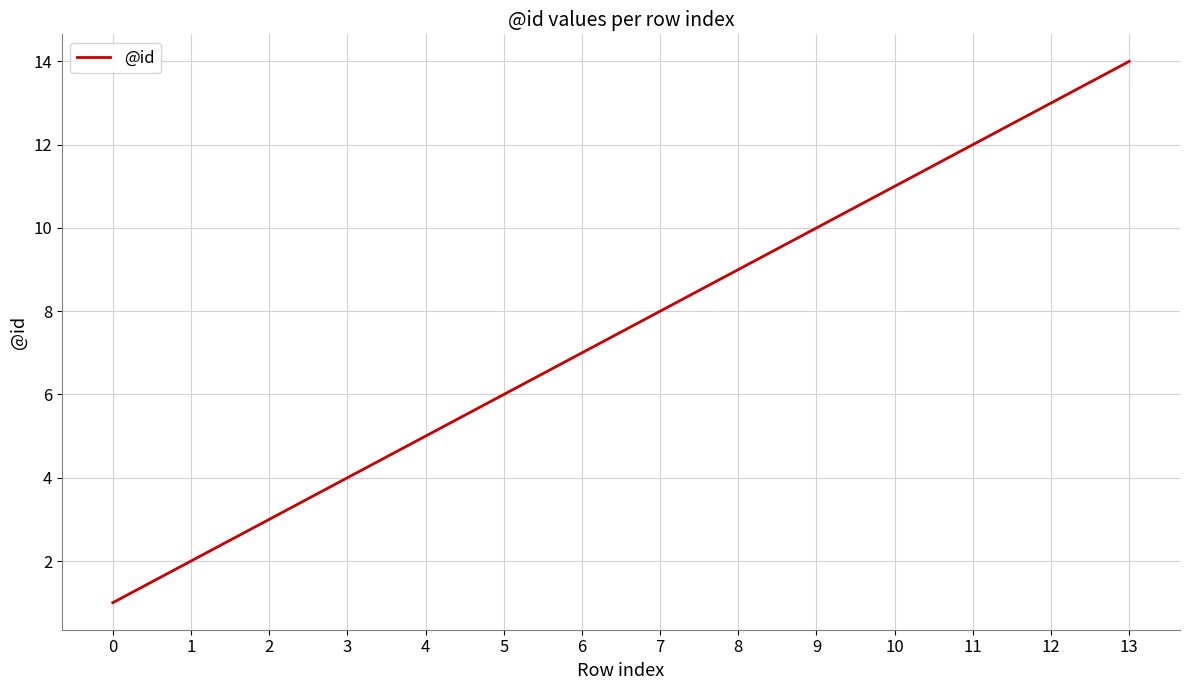

What is the ratio of the value at 8 to the value at 12?

0.7